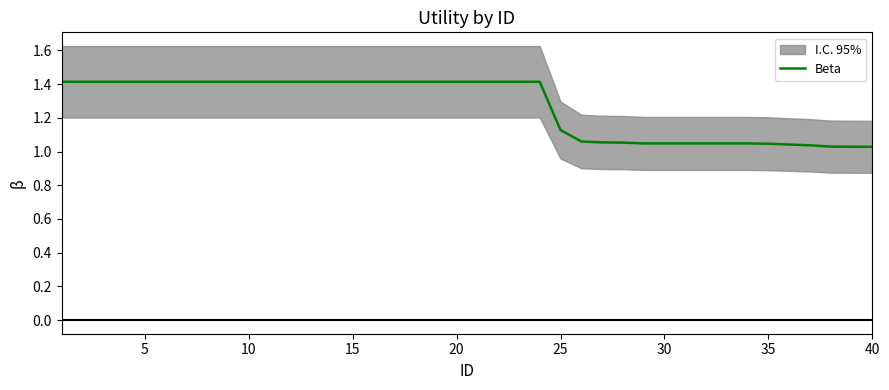

The Beta series shows 2.2 at 15. True or false?

False